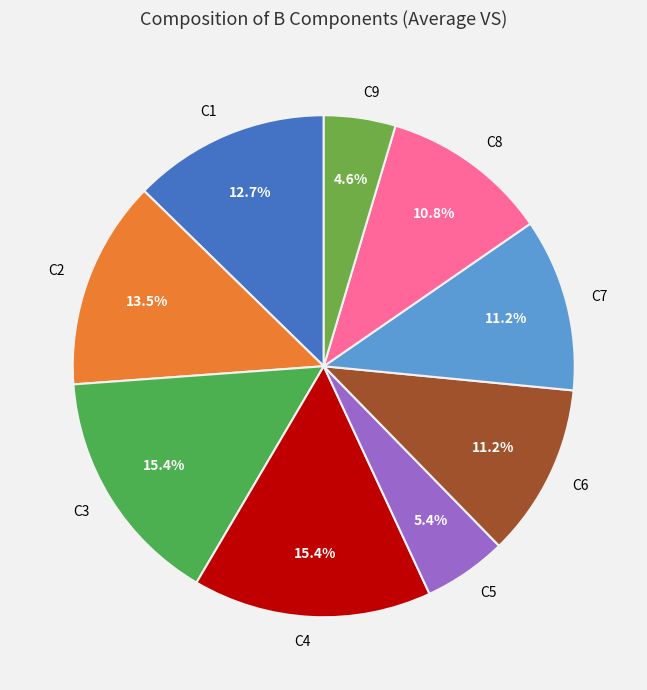

What is the smallest slice in the pie chart?

C9